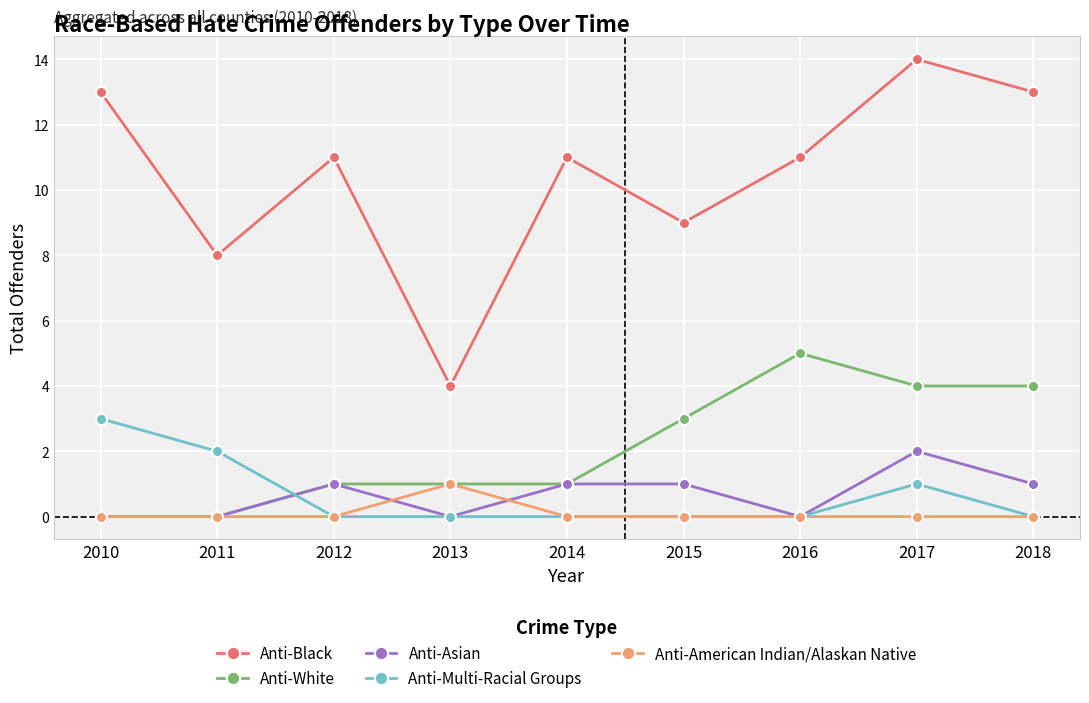

Does the chart display data point markers on the line(s)?

Yes